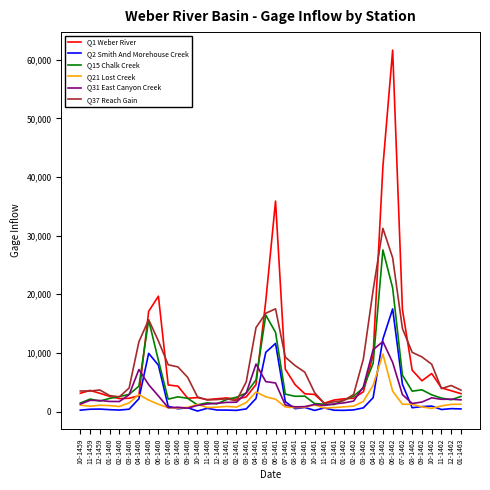

Is it true that Q21 Lost Creek equals 1236.8 at 01-1463?

True